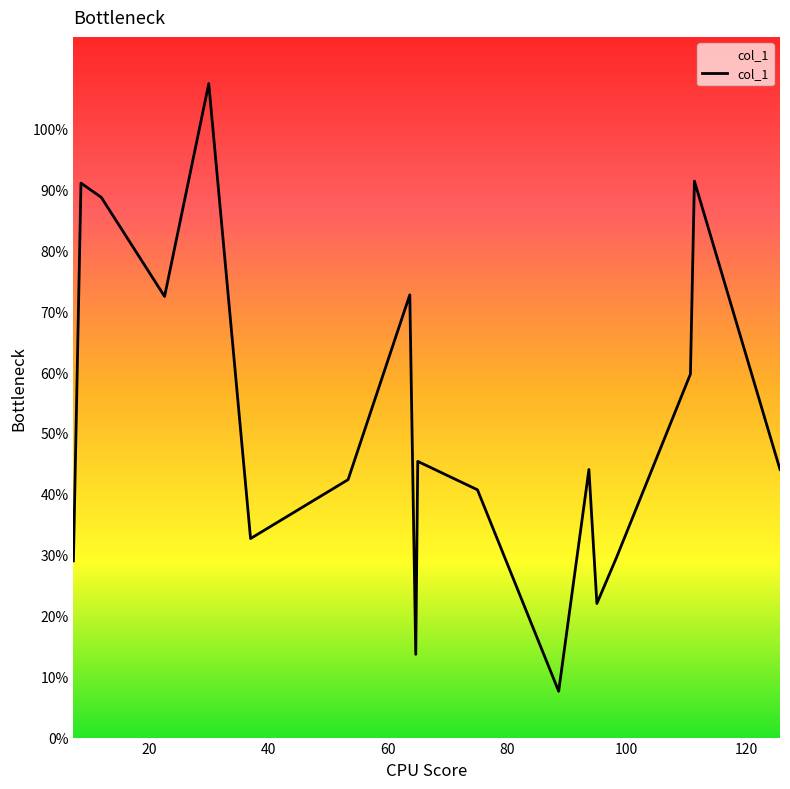

What is the difference between the maximum and minimum values?

99.7